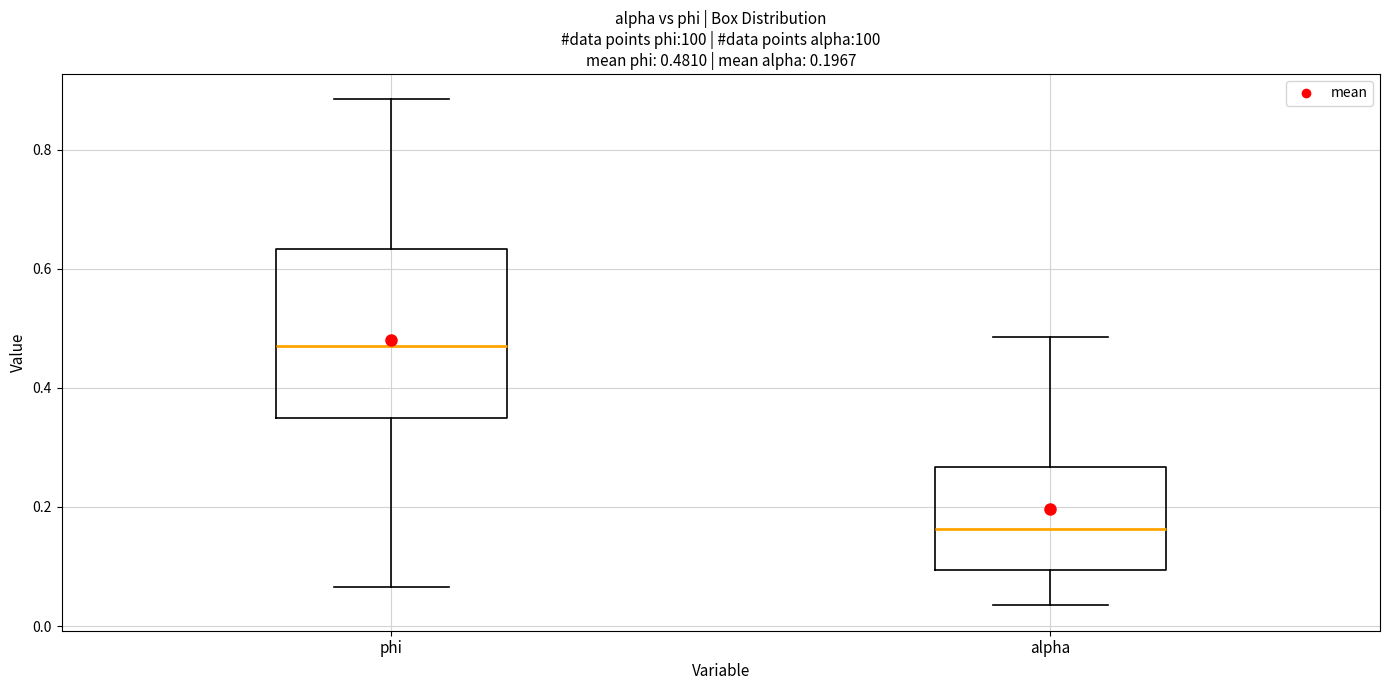

Which box's median line is the highest?

phi